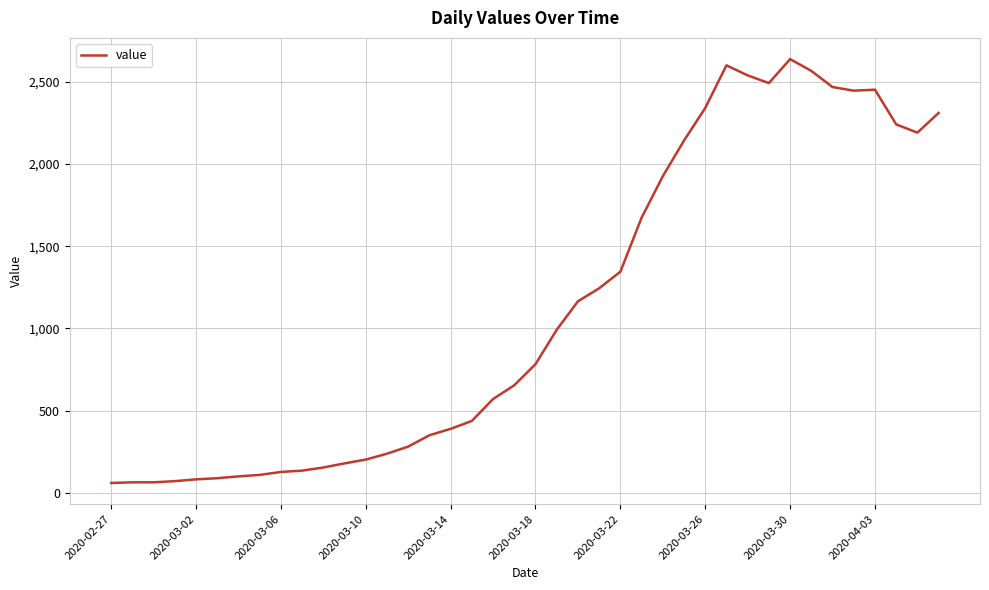

What is the smallest value displayed?

61